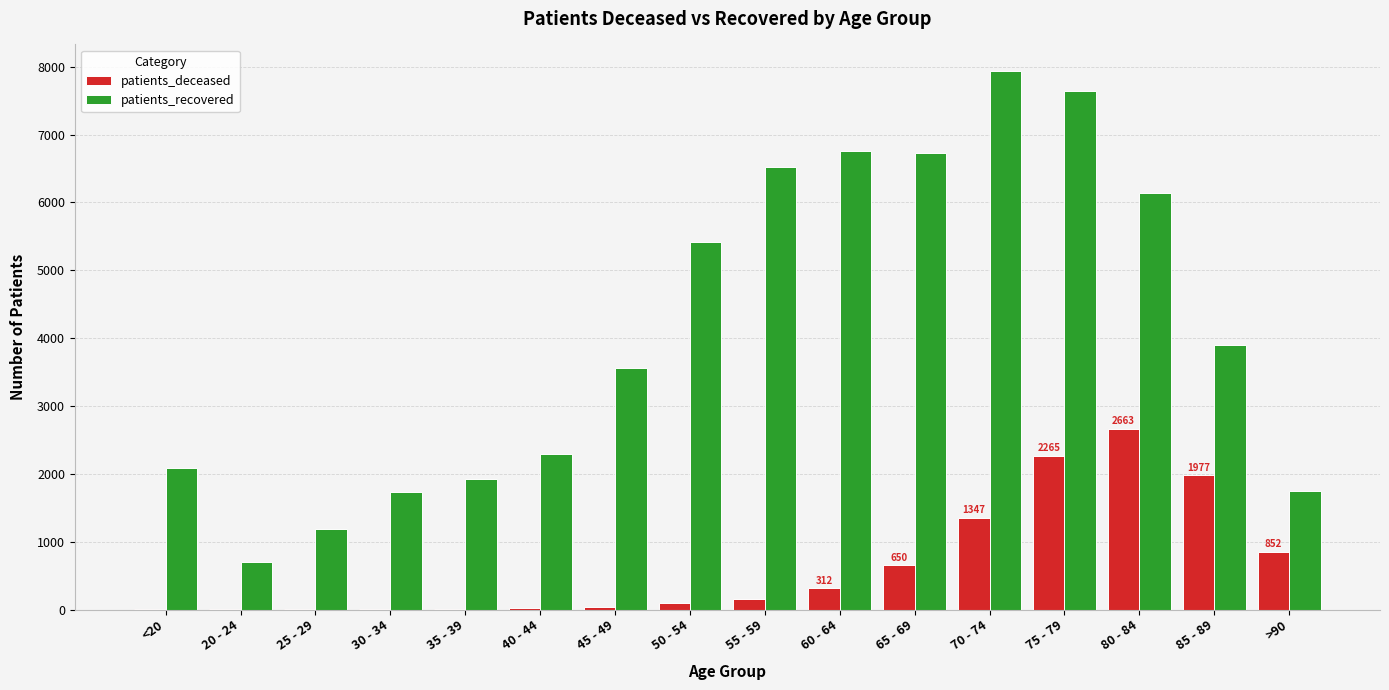

Which category has the highest value in the patients_recovered series?

70 - 74